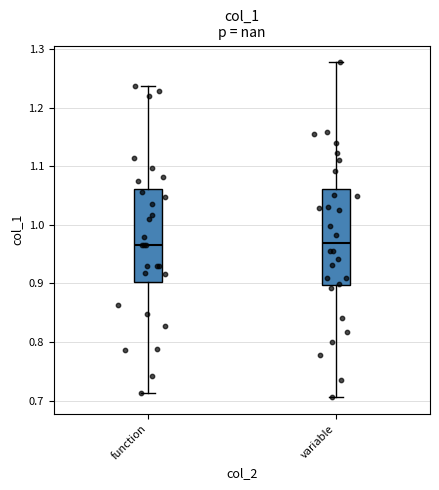

Where is the upper edge of the box for function on the y-axis? The values are not printed on the chart, so give them approximately, as read against the axis.

1.06